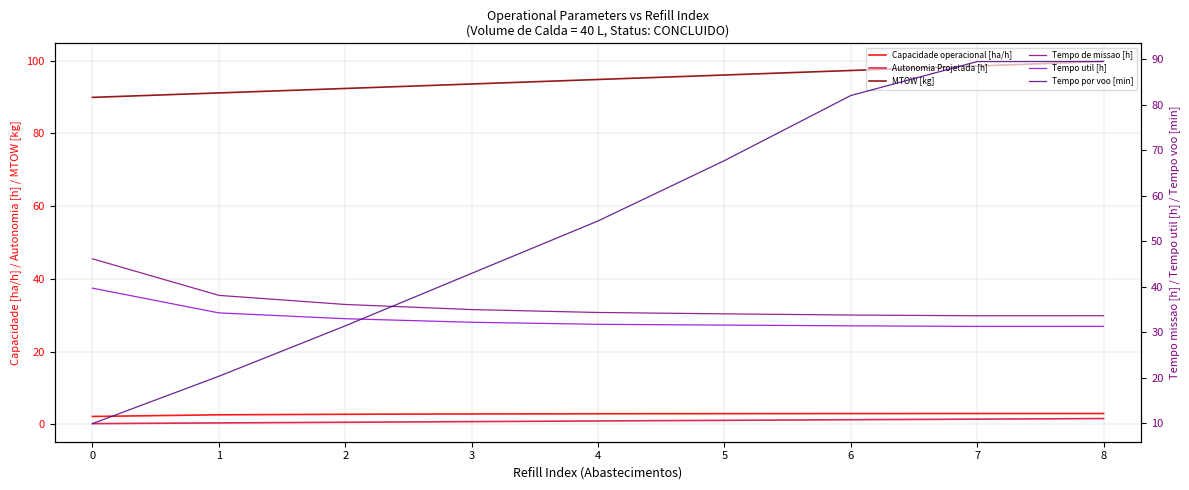

At which category is the sum across all series the highest?

8